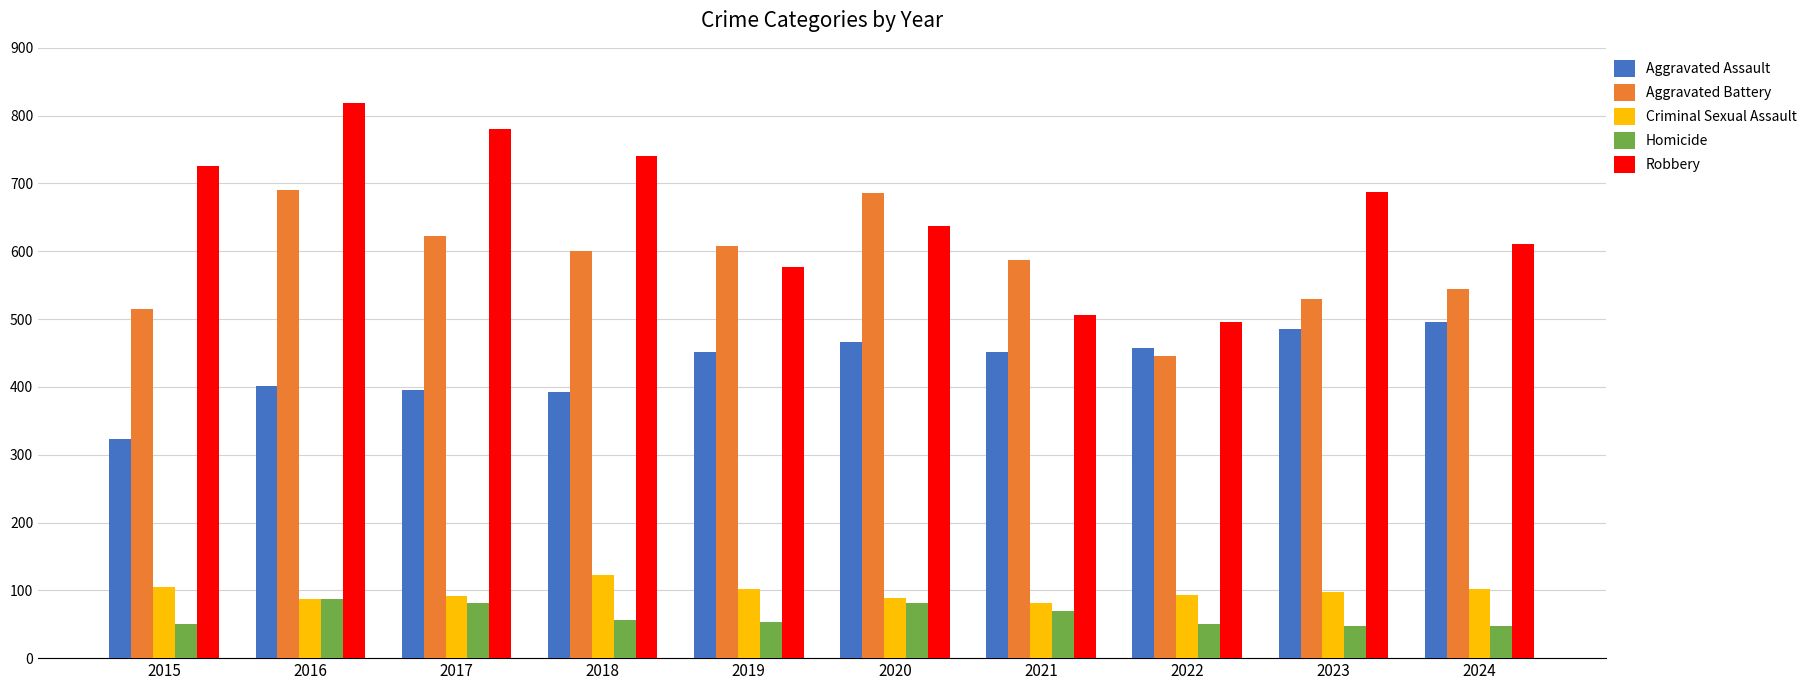

Is the value of Aggravated Battery at 2020 greater than the value of Criminal Sexual Assault at 2024?

Yes